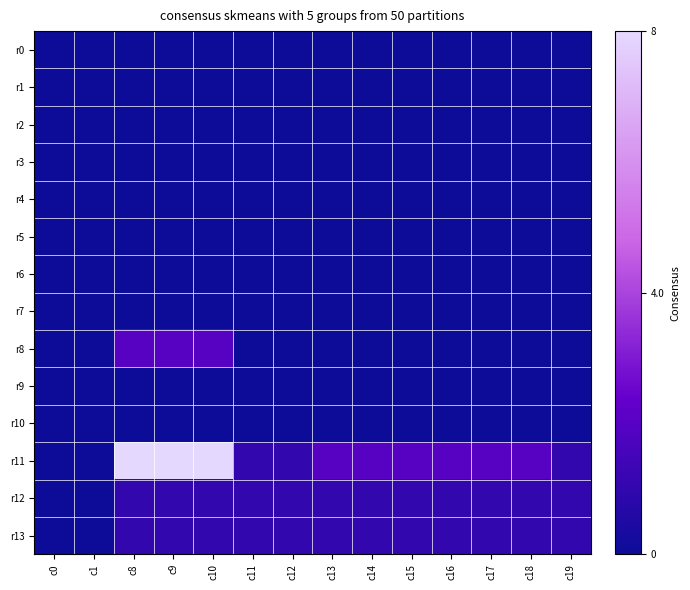

List the series in order of their peak value, lowest first.

r0, r1, r2, r3, r4, r5, r6, r7, r9, r10, r12, r13, r8, r11